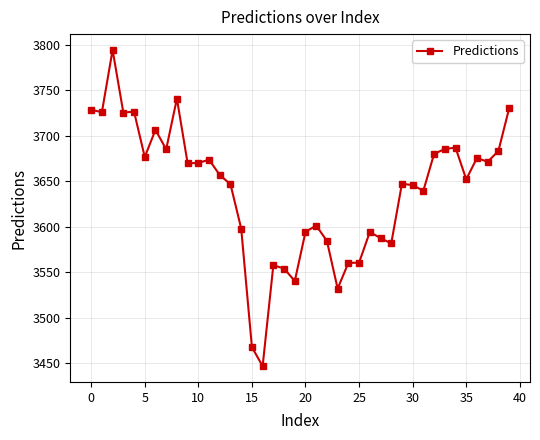

What is the difference between the maximum and minimum values?

347.5